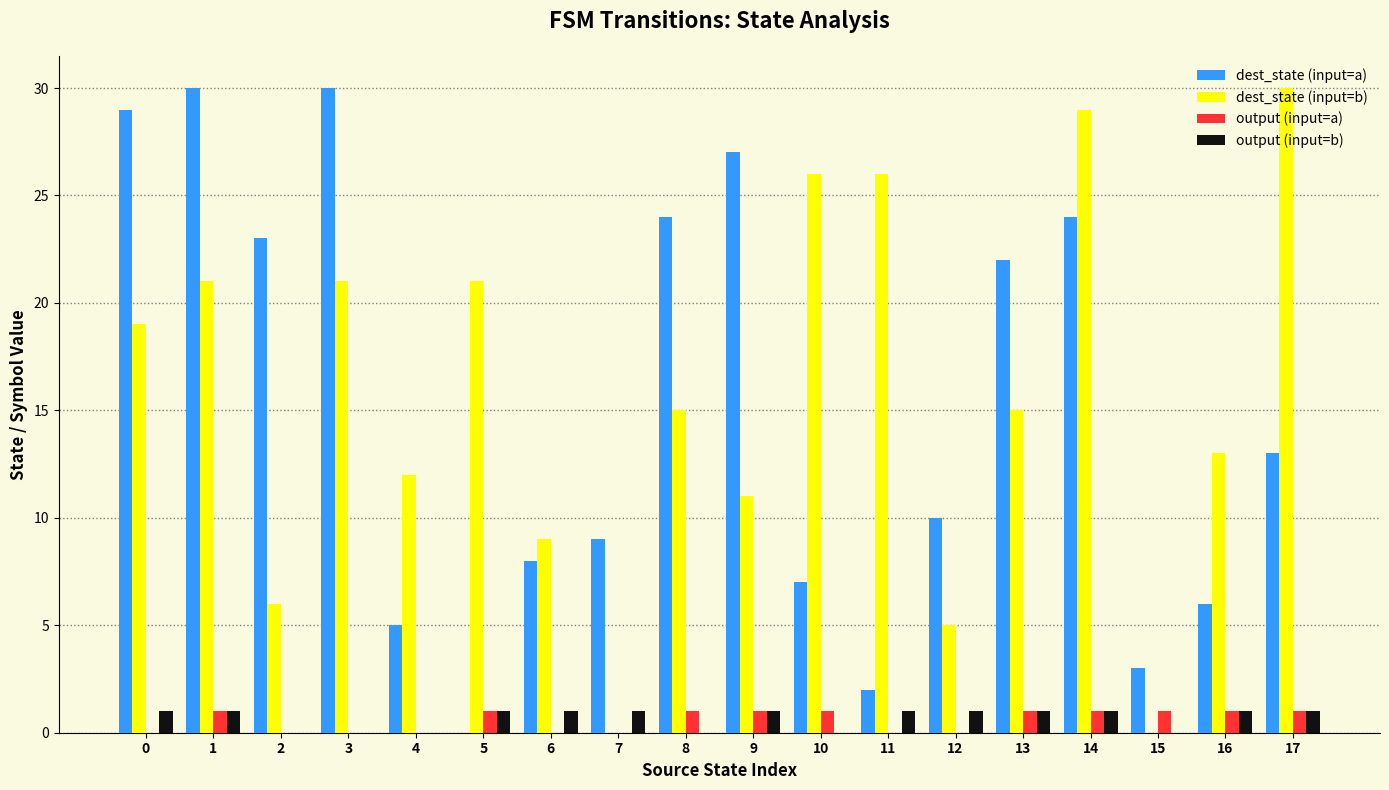

Reading left to right, extract all data points from this chart.

dest_state (input=a): 0=29	1=30	2=23	3=30	4=5	5=0	6=8	7=9	8=24	9=27	10=7	11=2	12=10	13=22	14=24	15=3	16=6	17=13
dest_state (input=b): 0=19	1=21	2=6	3=21	4=12	5=21	6=9	7=0	8=15	9=11	10=26	11=26	12=5	13=15	14=29	15=0	16=13	17=30
output (input=a): 0=0	1=1	2=0	3=0	4=0	5=1	6=0	7=0	8=1	9=1	10=1	11=0	12=0	13=1	14=1	15=1	16=1	17=1
output (input=b): 0=1	1=1	2=0	3=0	4=0	5=1	6=1	7=1	8=0	9=1	10=0	11=1	12=1	13=1	14=1	15=0	16=1	17=1